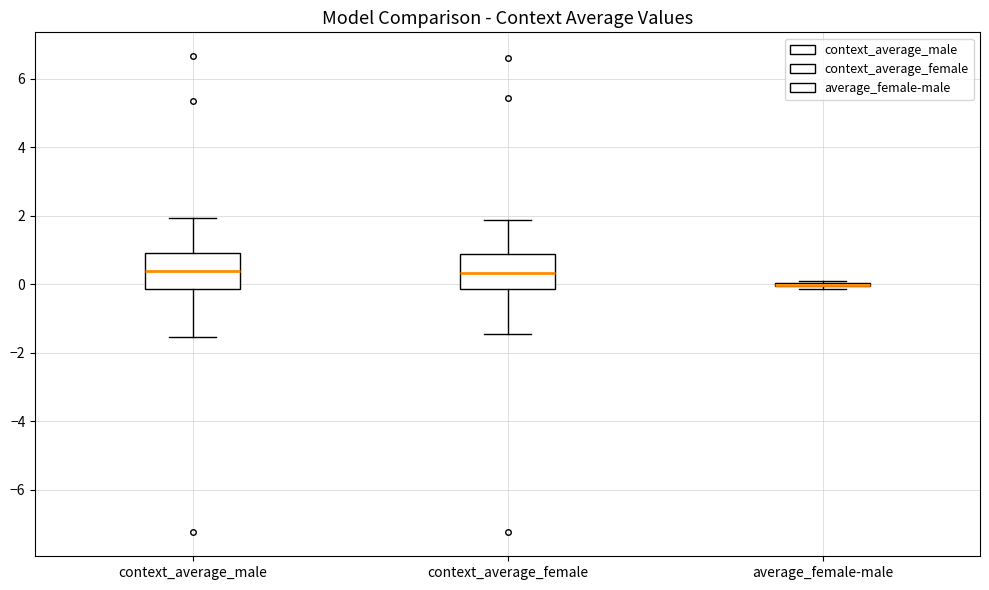

Reading left to right, read every box against the y-axis: the position of its median line, the range the box covers, and the ends of its whiskers. The values are not printed on the chart, so give them approximately, as read against the axis.

context_average_male: median 0.4, box -0.2 to 1.0, whiskers -1.6 to 2.0
context_average_female: median 0.4, box -0.2 to 0.8, whiskers -1.4 to 1.8
average_female-male: box collapsed to a line at 0.0, whiskers -0.2 to 0.0